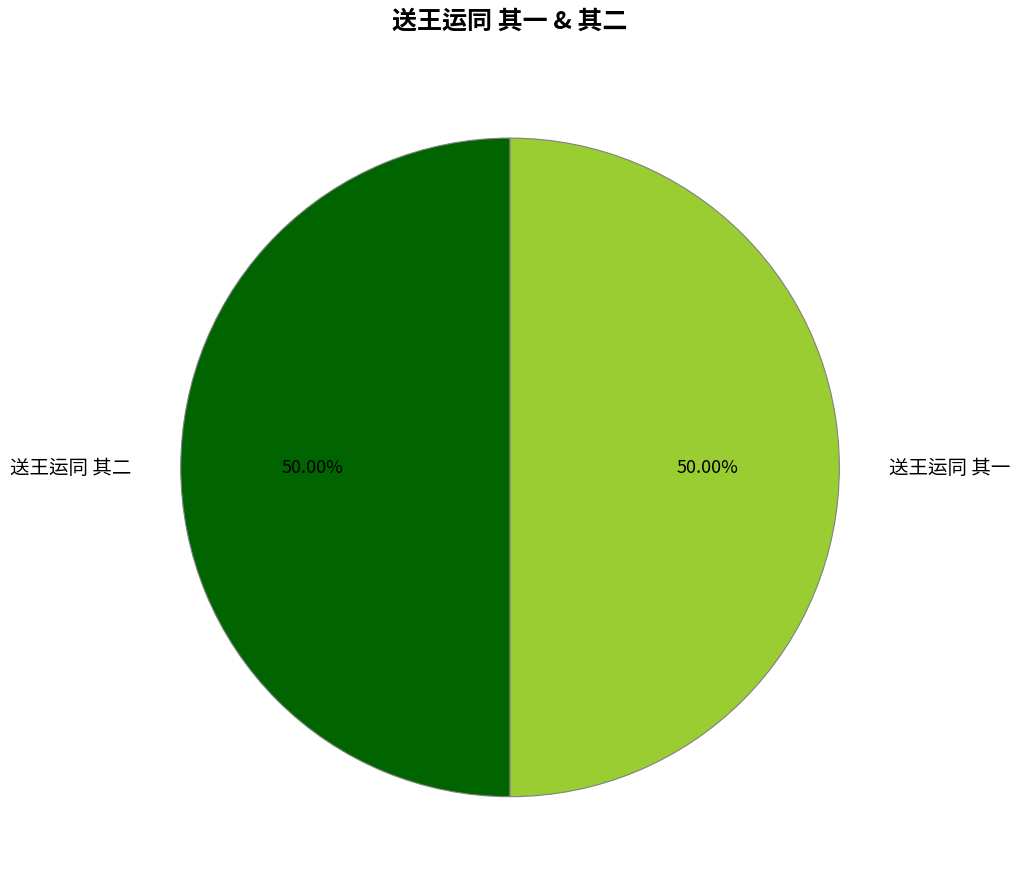

Is it true that 送王运同 其二 is 50% of the pie?

True